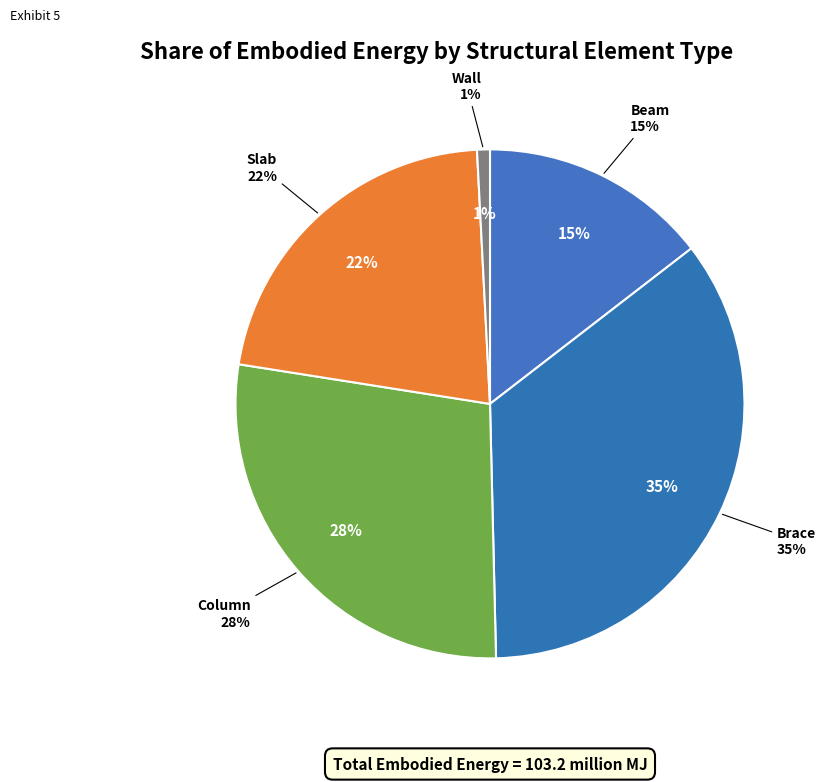

What is the smallest slice in the pie chart?

Wall